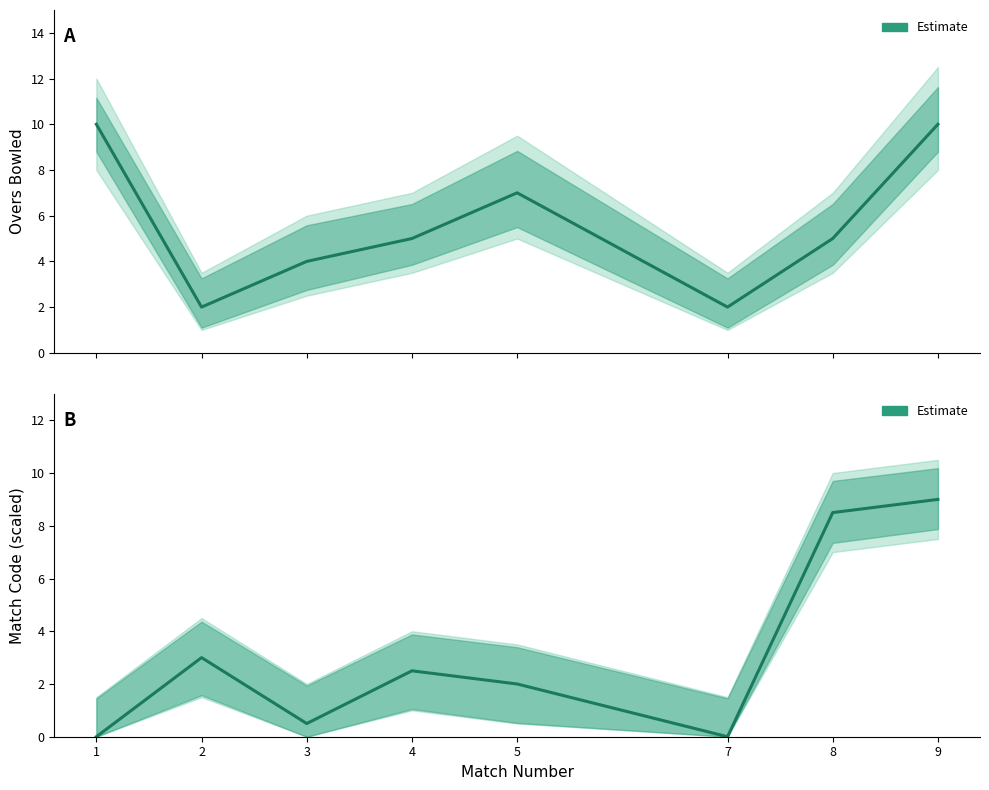

What is the change in value from 4 to 8?

+6.0